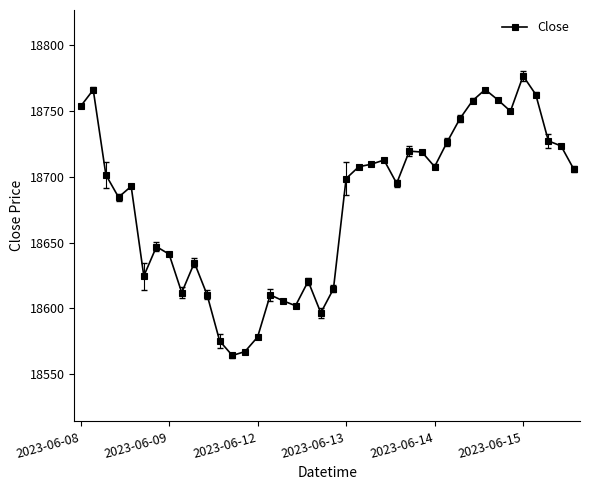

True or false: there are more than 1 points higher than both neighbors.

True